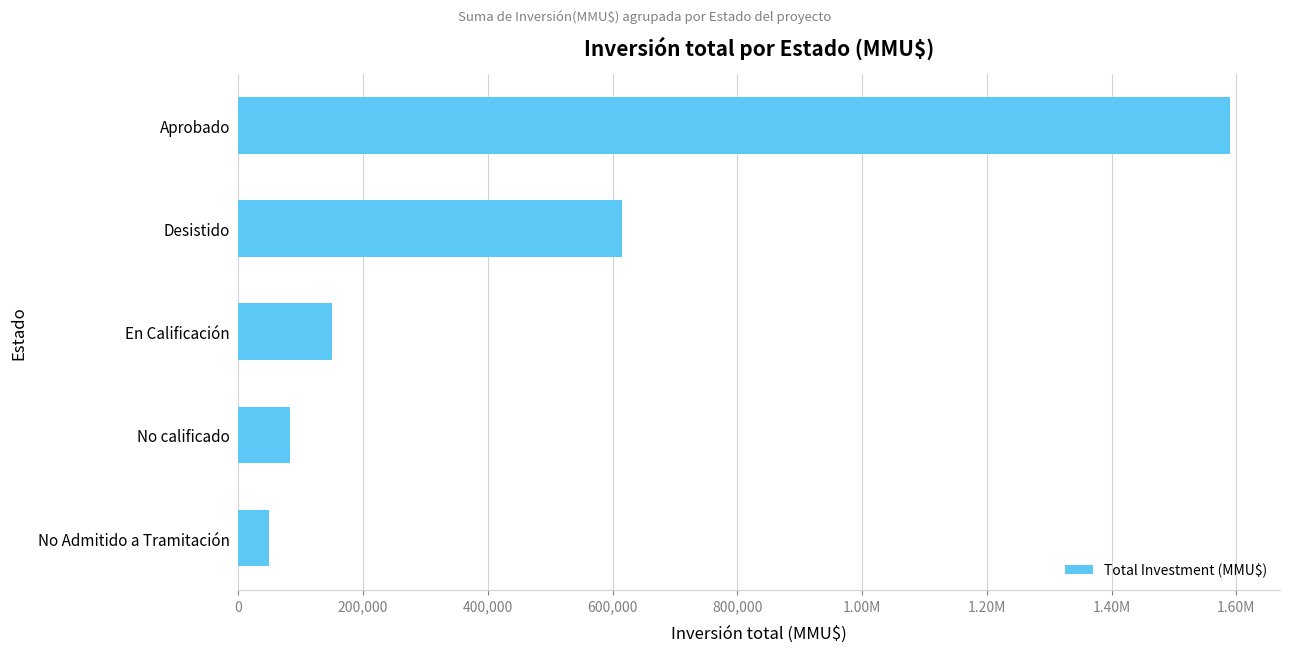

What is the difference between the second highest and minimum values?

565972